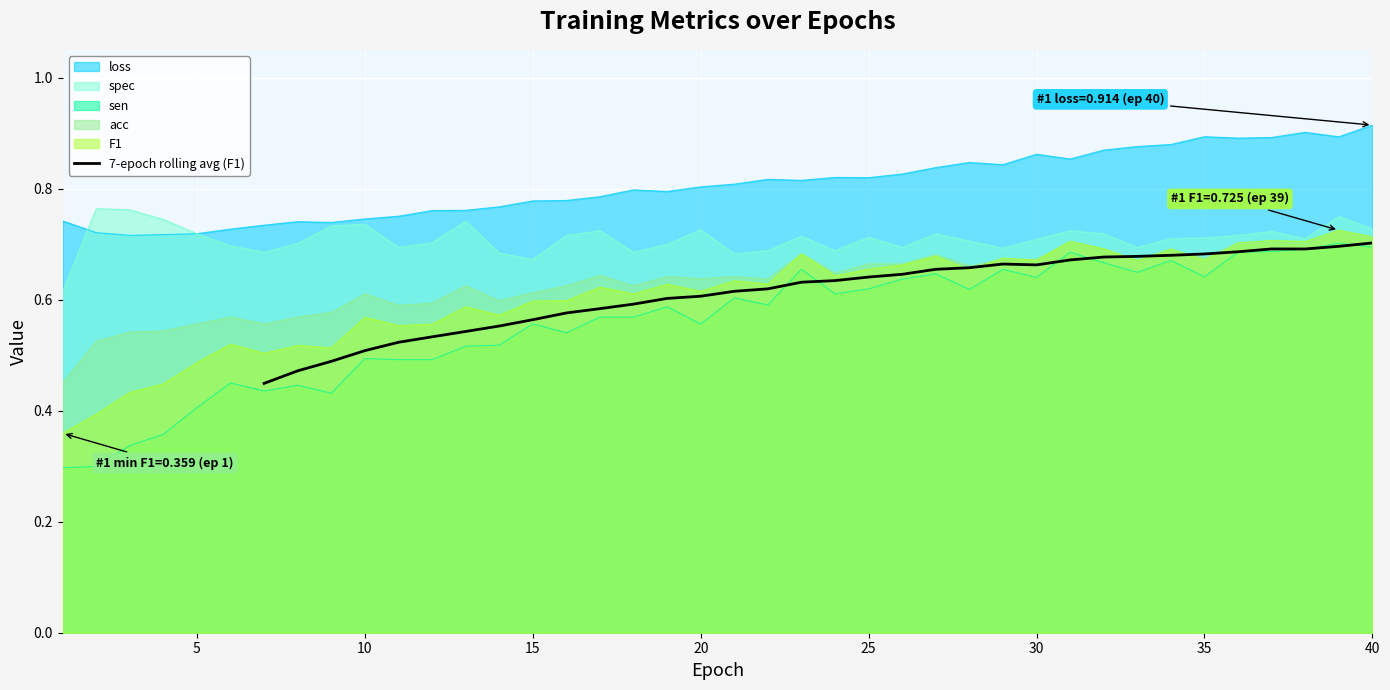

The value of 7-epoch rolling avg (F1) at 15 is 0.3. True or false?

False